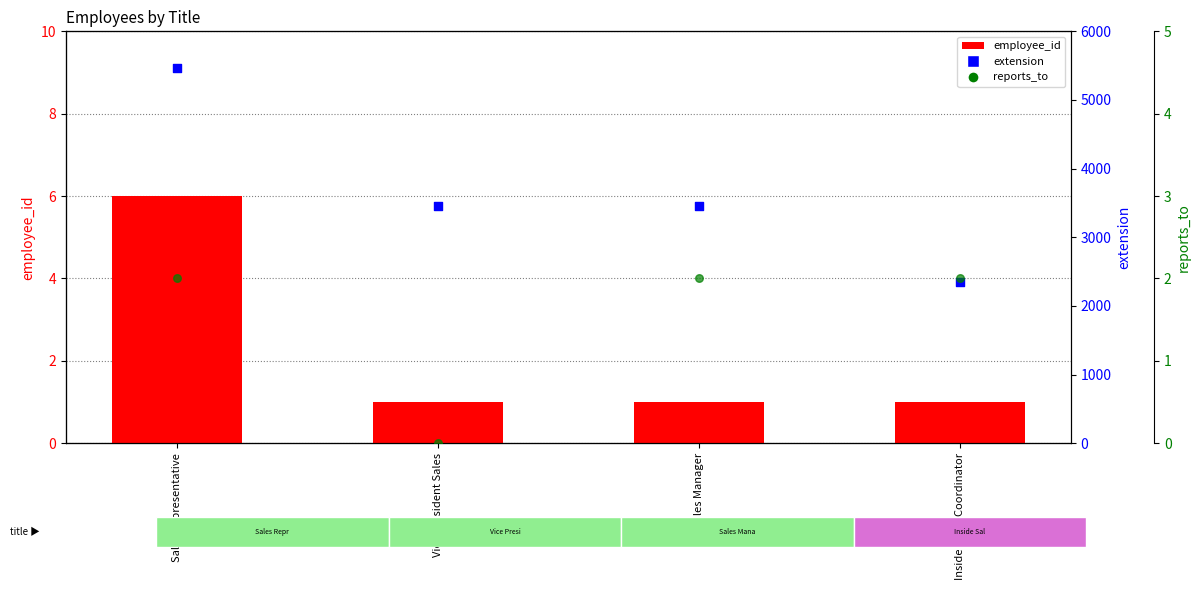

Is the value of employee_id at Sales Manager greater than the value of extension at Sales Manager?

No